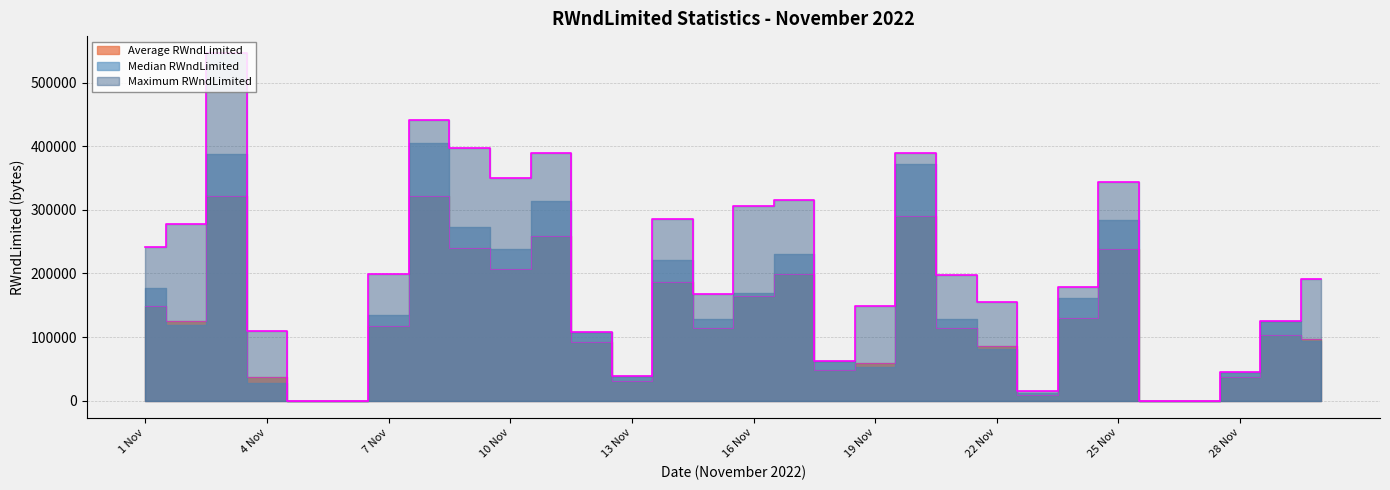

What is the label of the 28th point from the right?

3 Nov